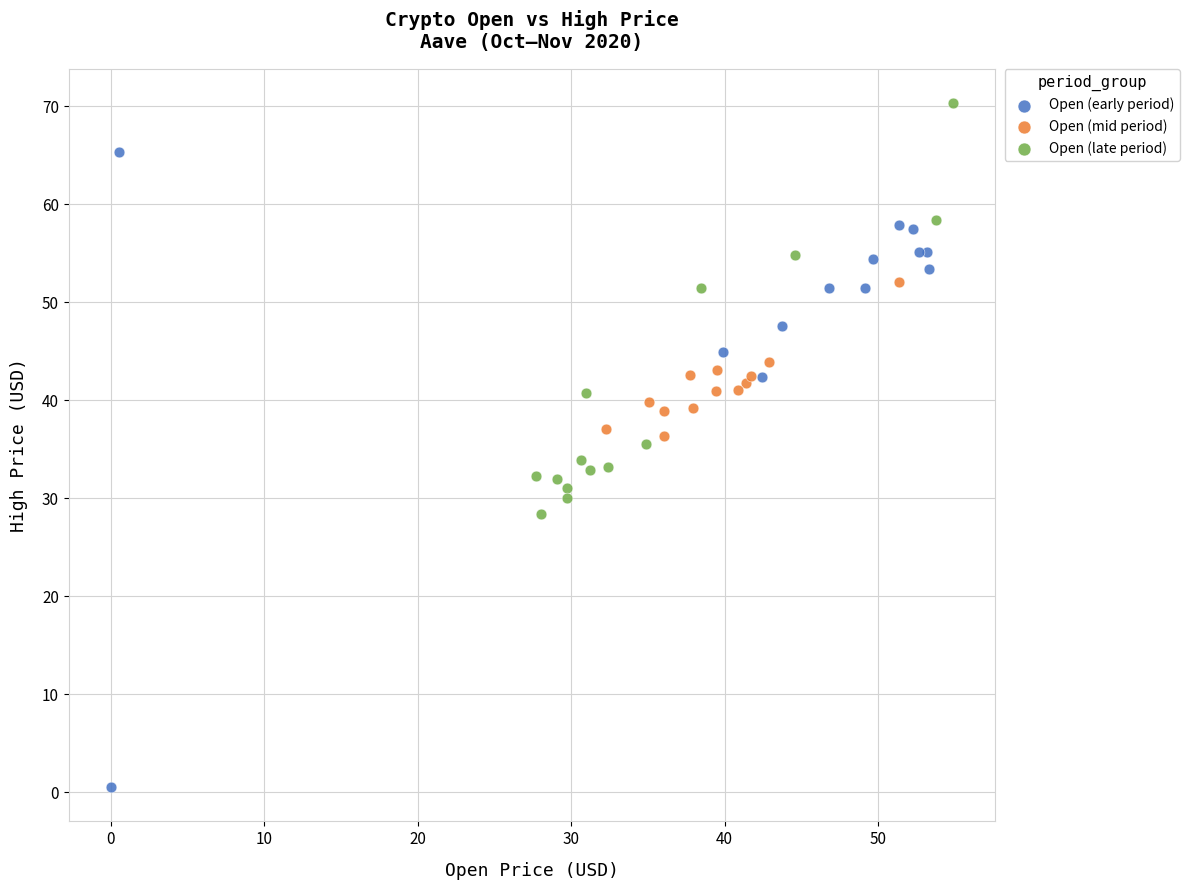

Which series contains the lowest Y value?

Open (early period)